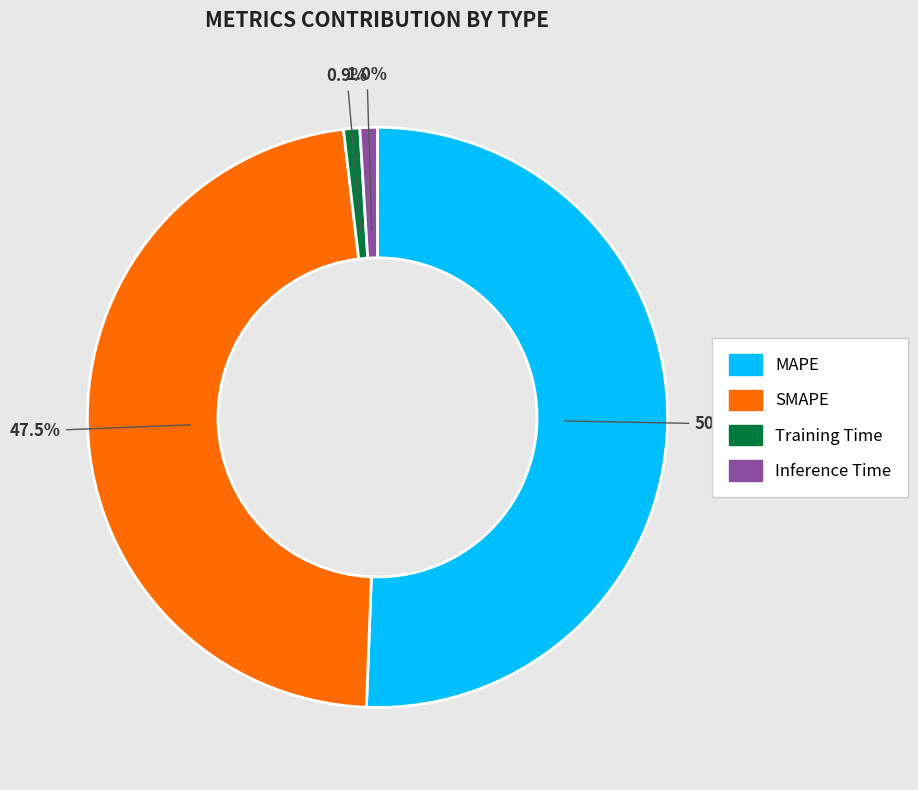

Which has a higher value, SMAPE or MAPE?

MAPE